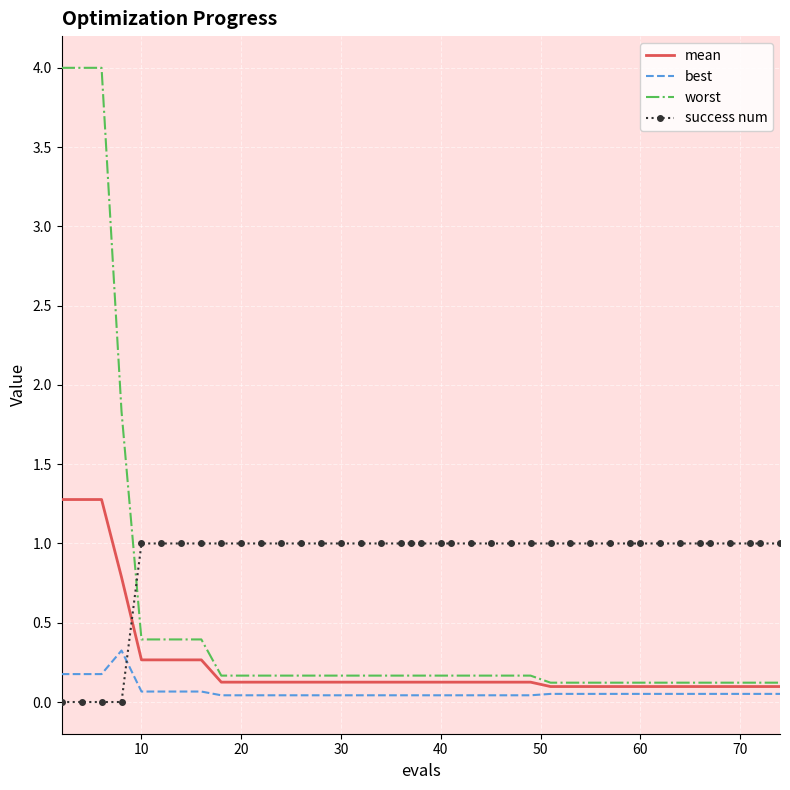

What are all the series names shown in the legend?

mean, best, worst, success num